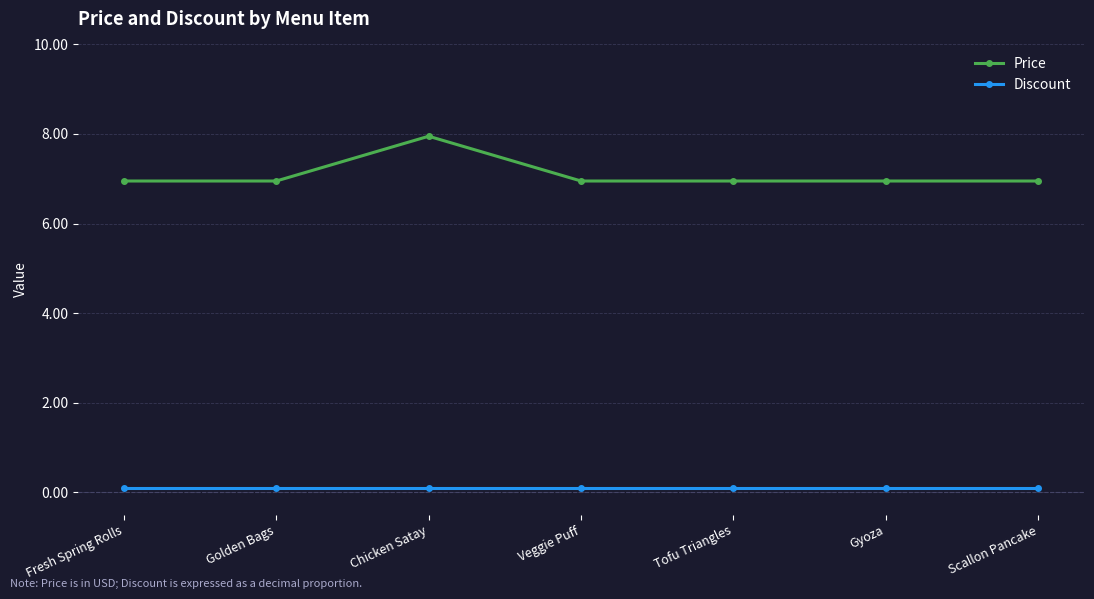

The Price series shows 7.0 at Golden Bags. True or false?

True